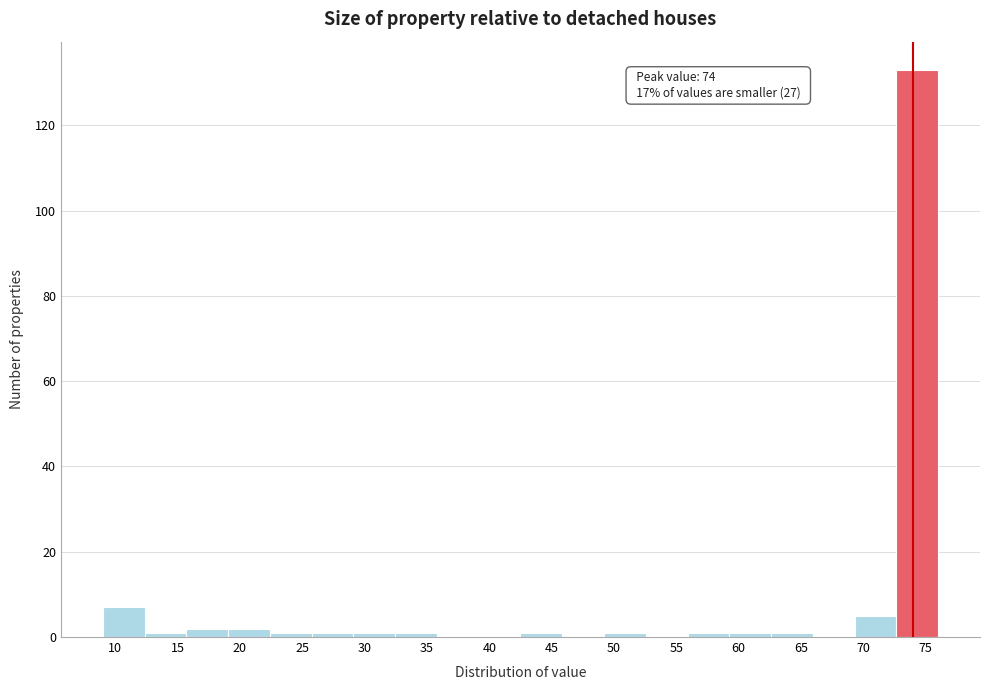

Which range on the x-axis has the tallest bar?

72.65 to 76.00